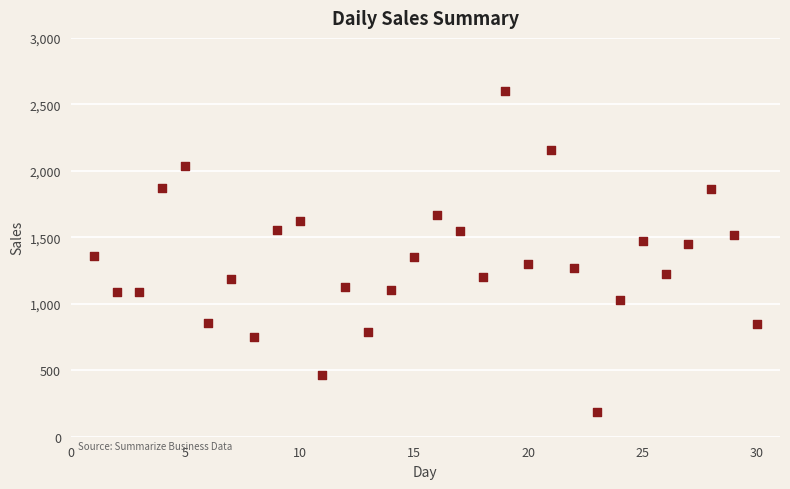

What is the range of Y values (max minus min)?

2410